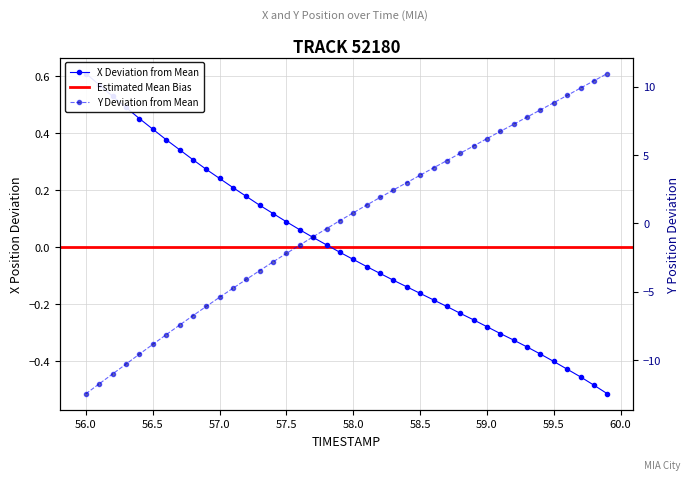

Which has a higher value, 56.8 or 58.0?

56.8